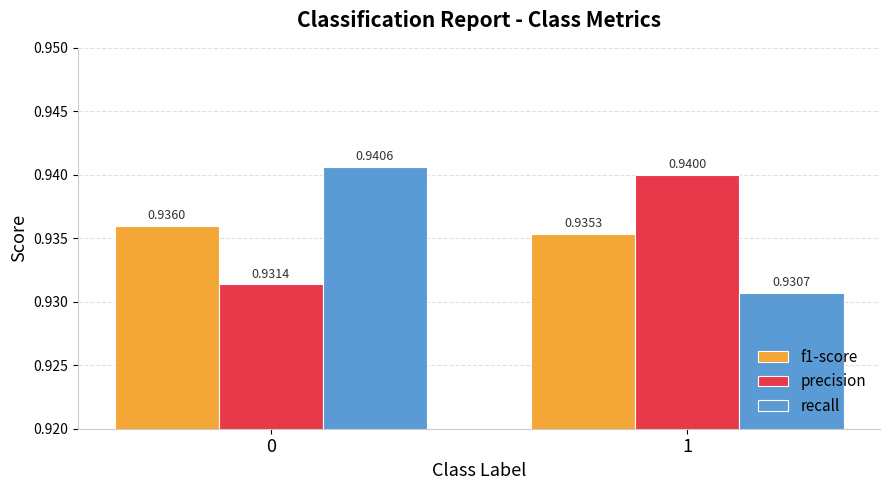

Which series changed the most between 0 and 1?

recall